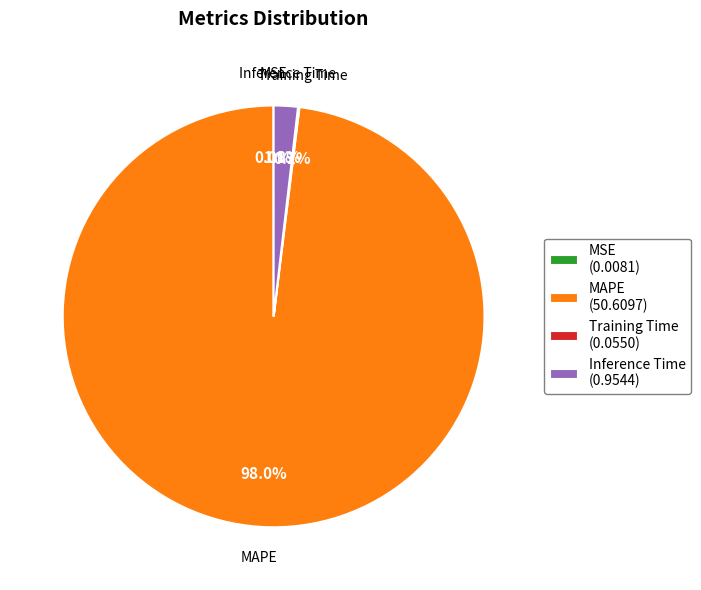

What percentage is NOT represented by Inference Time (0.9544)?

98.2%